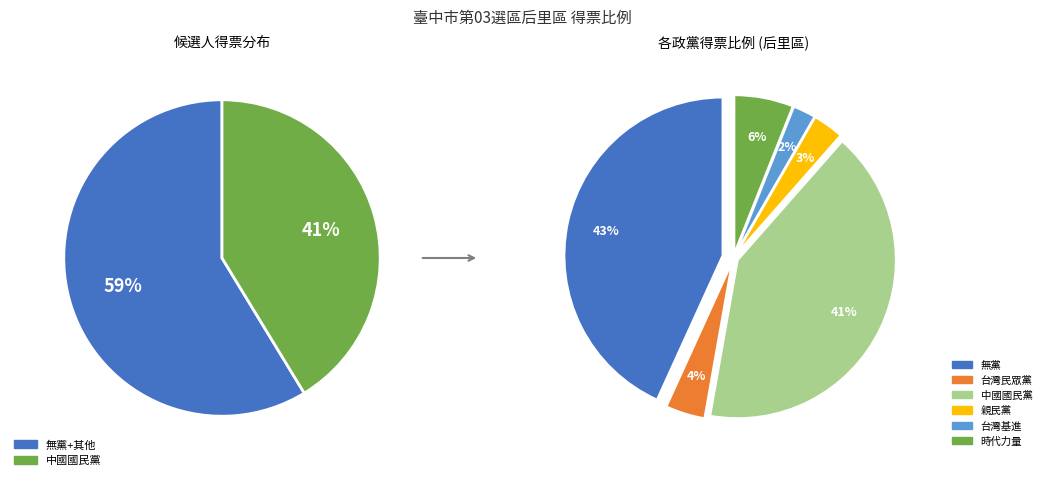

How many slices are in this pie chart?

6